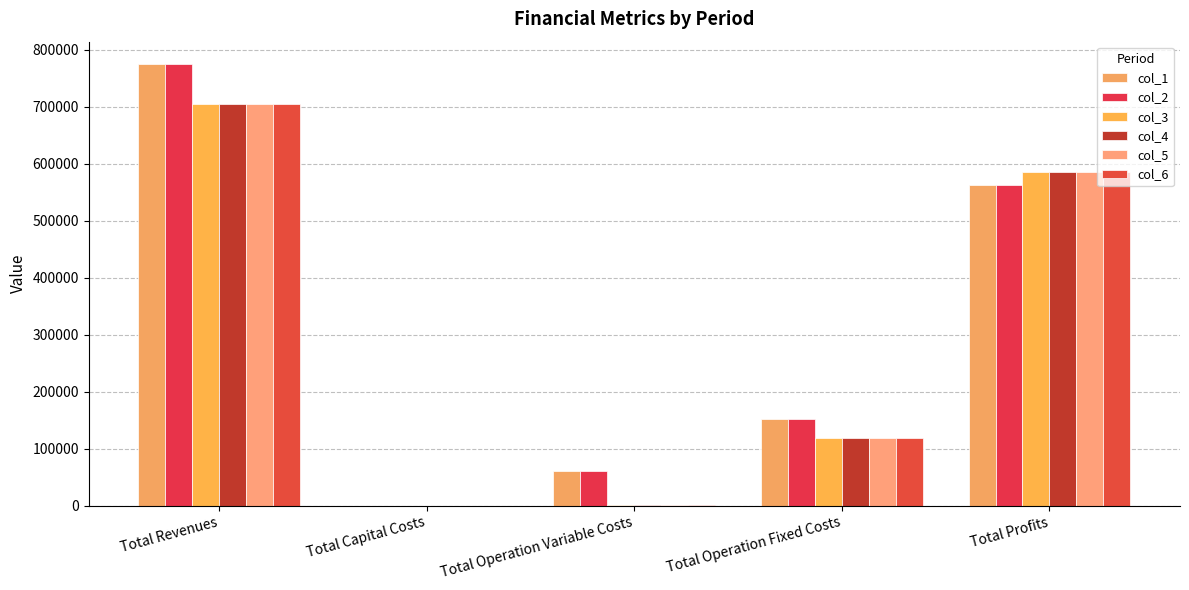

What is the greatest value displayed?

775743.2